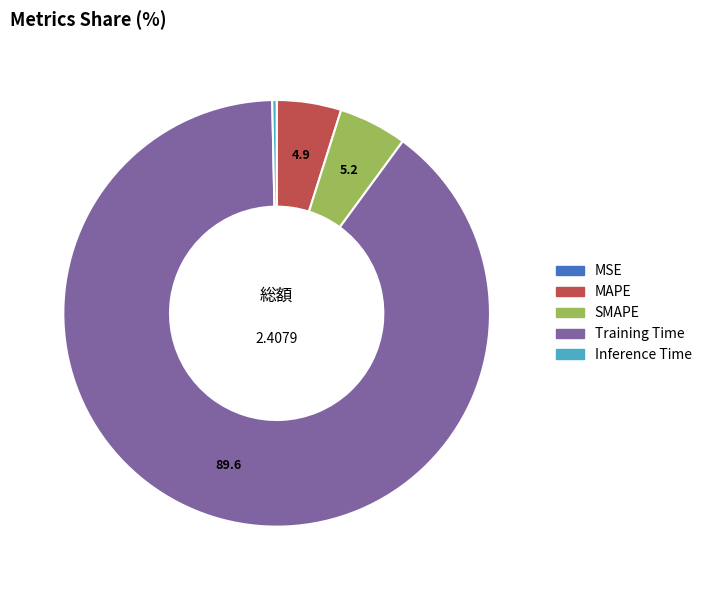

Between Training Time and MAPE, which is larger?

Training Time